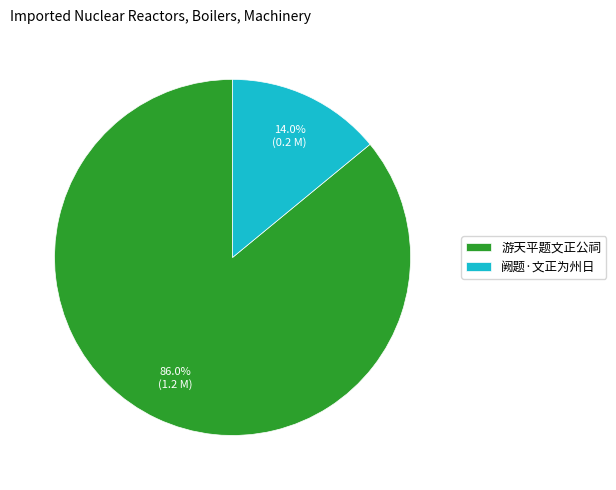

To the nearest percent, what is the difference between the largest and smallest slice percentages?

72%